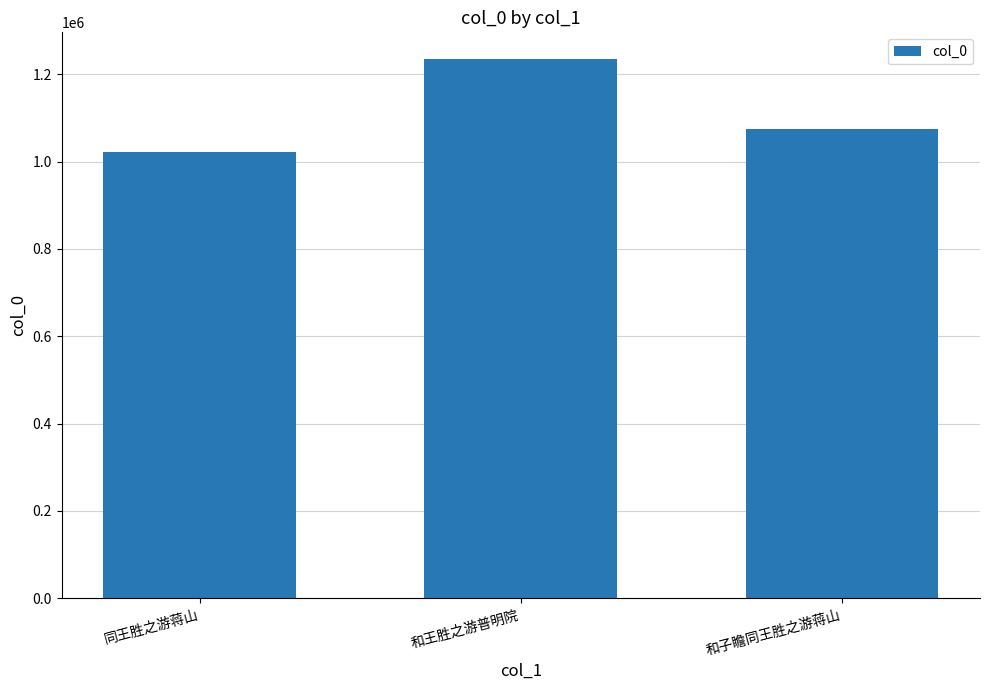

What is the difference between the maximum and second lowest values?

158666